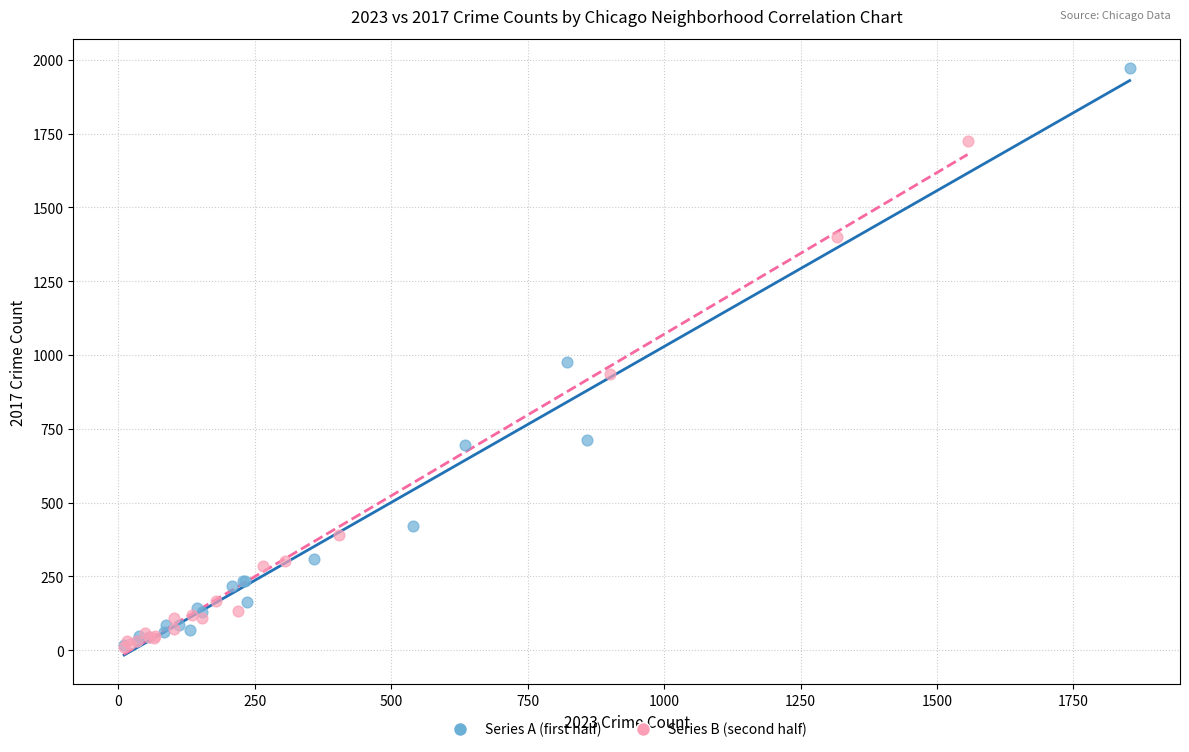

Which series reaches the maximum Y coordinate?

Series A (first half)